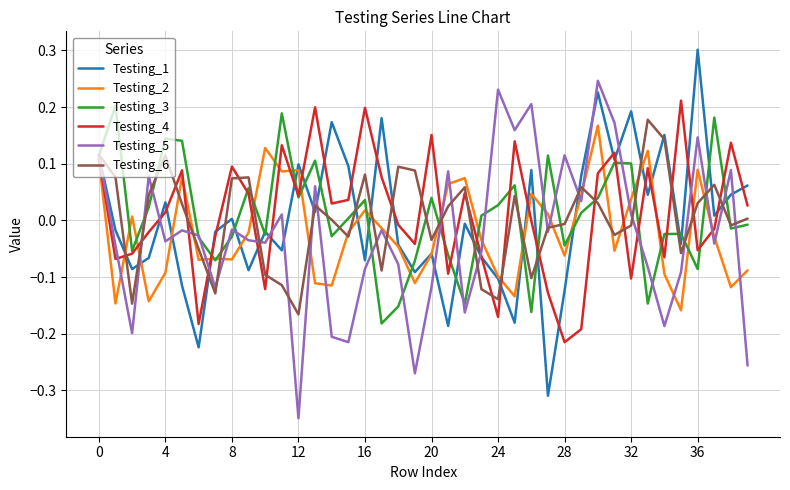

Which series has the widest spread of values?

Testing_1